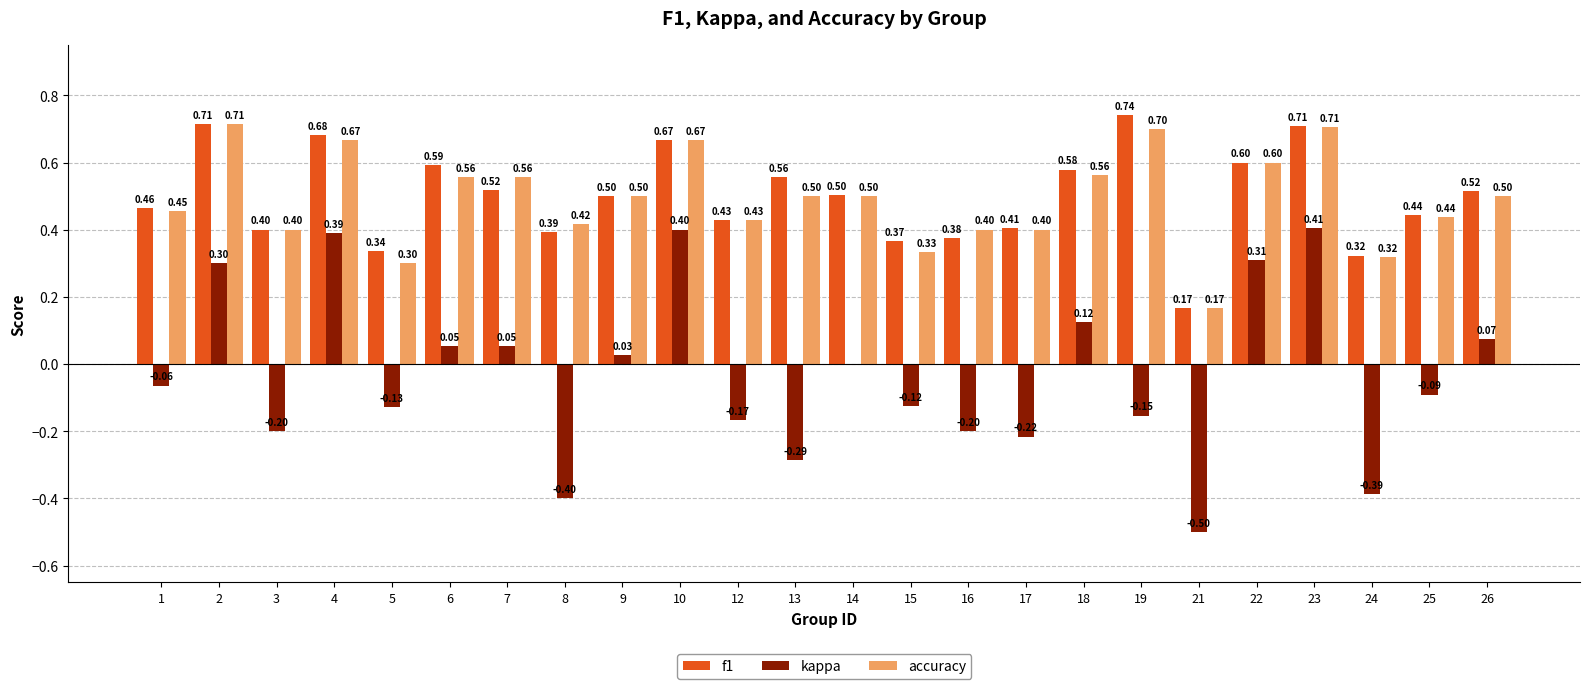

What are all the series names shown in the legend?

f1, kappa, accuracy